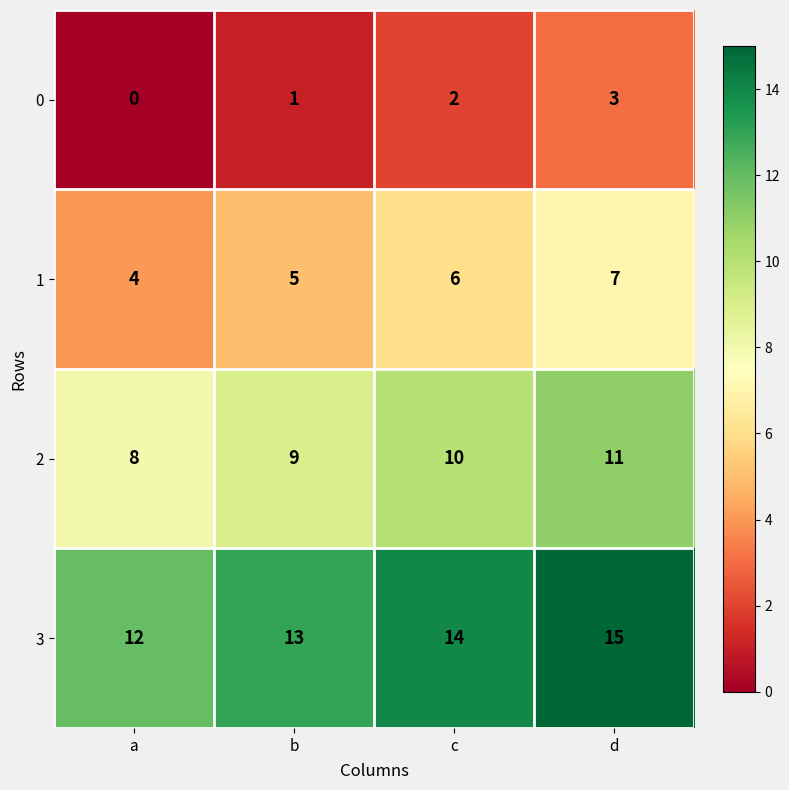

The 2 series shows 8 at a. True or false?

True